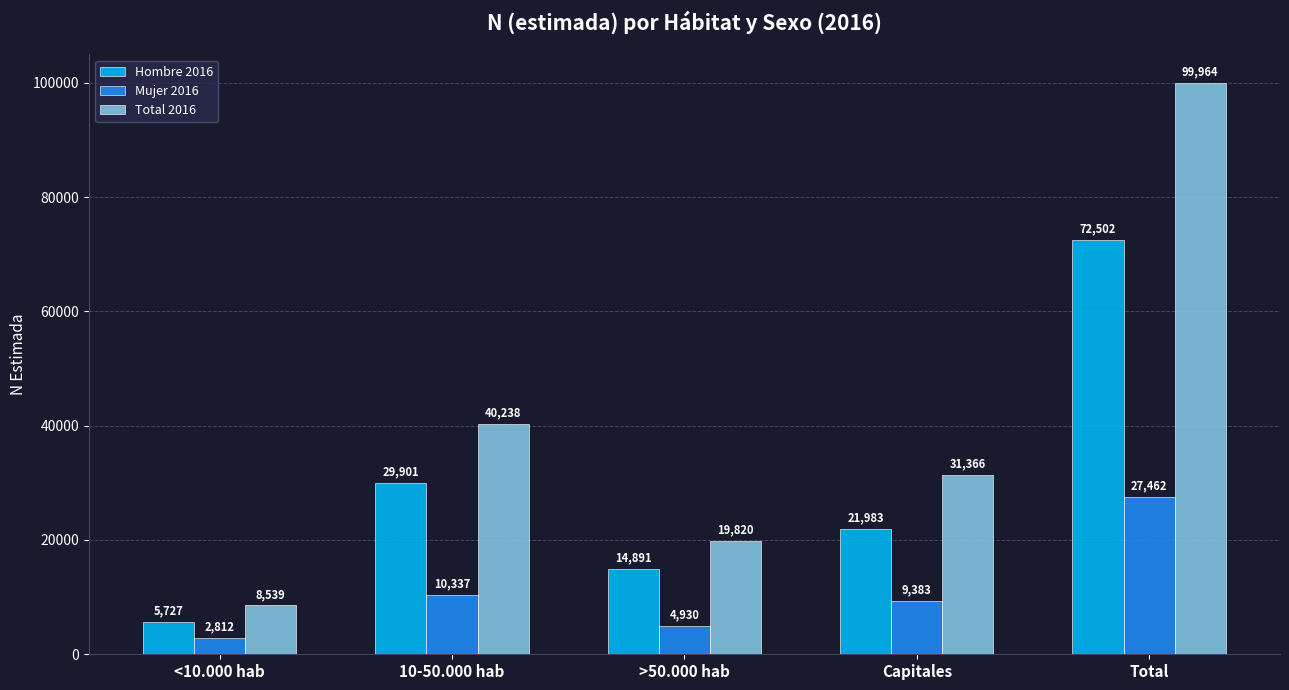

List the series in order of their peak value, highest first.

Total 2016, Hombre 2016, Mujer 2016